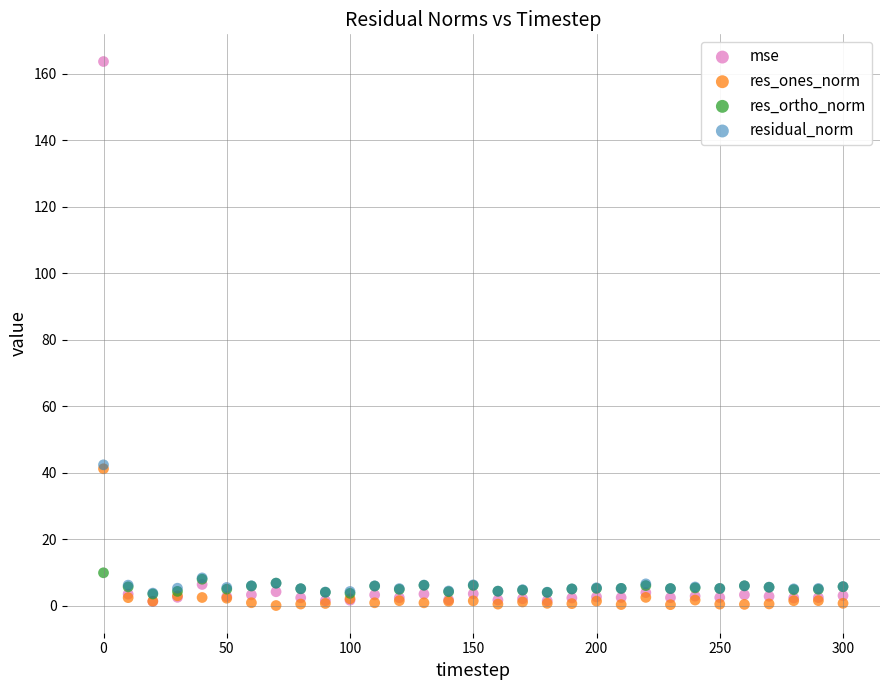

What are all the series names shown in the legend?

mse, res_ones_norm, res_ortho_norm, residual_norm